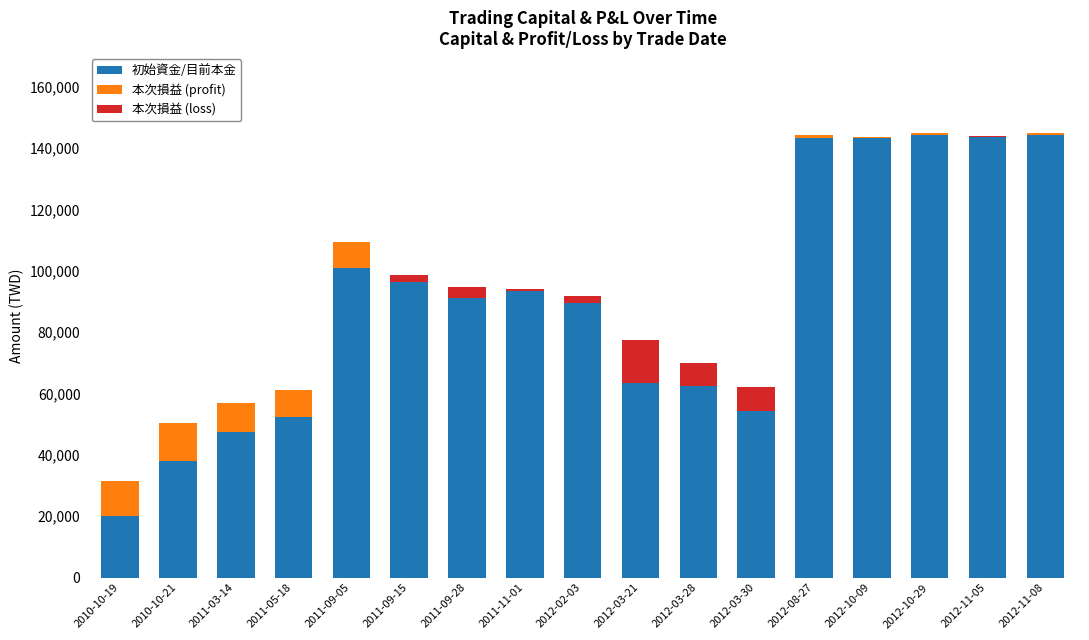

What is the label of the 9th bar from the right?

2012-02-03